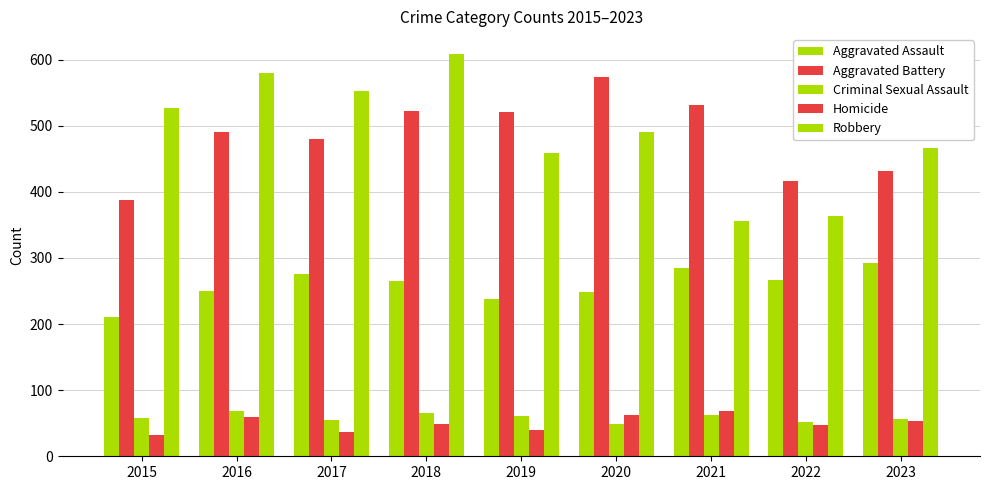

What is the minimum value for Aggravated Assault?

210